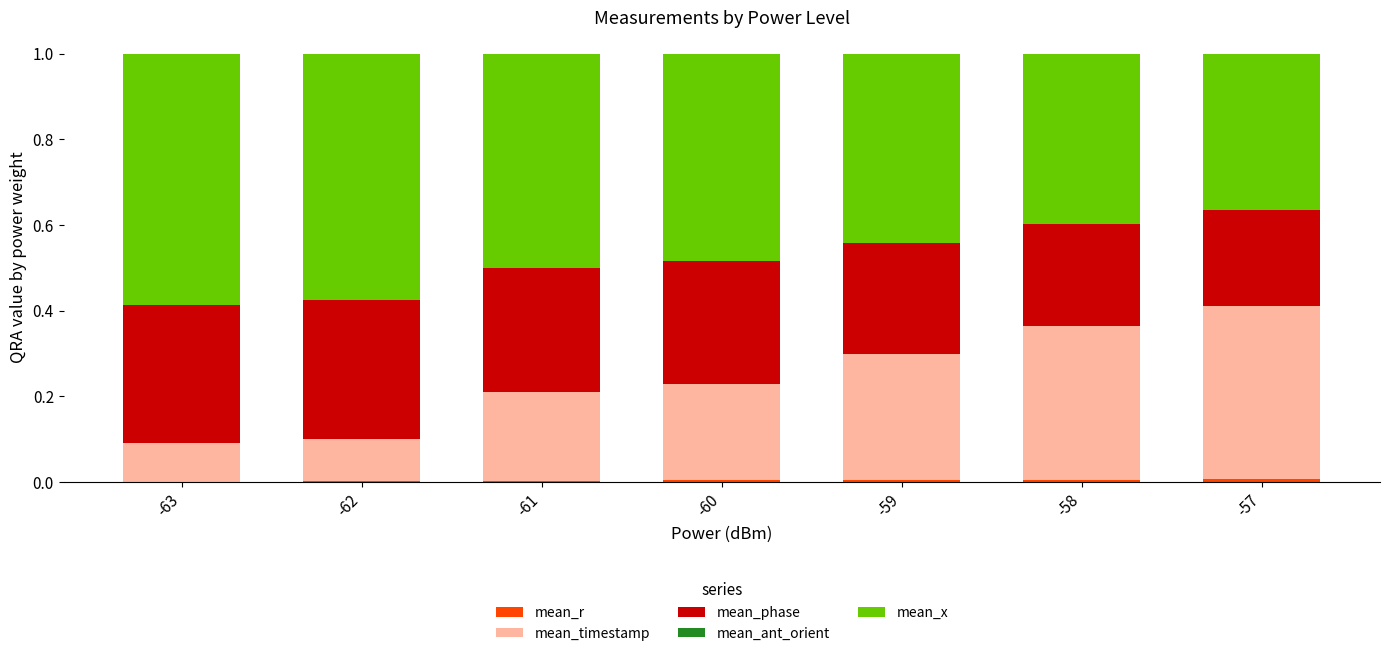

True or false: mean_timestamp has a value of 0.4 at -58.

True